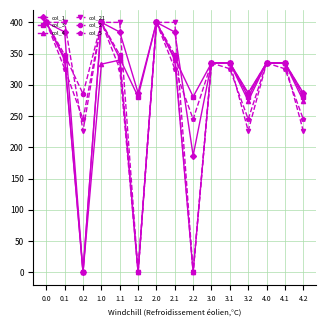

In col_5, how many points are higher than both neighbors (excluding endpoints)?

4